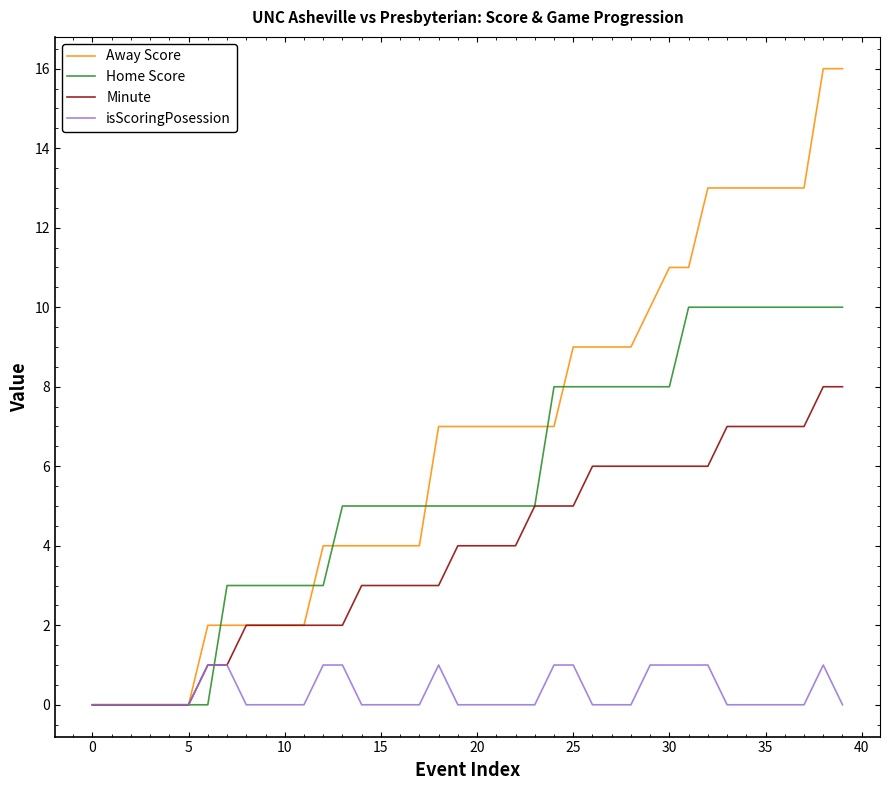

How many isScoringPosession values are between 0 and 1?

40